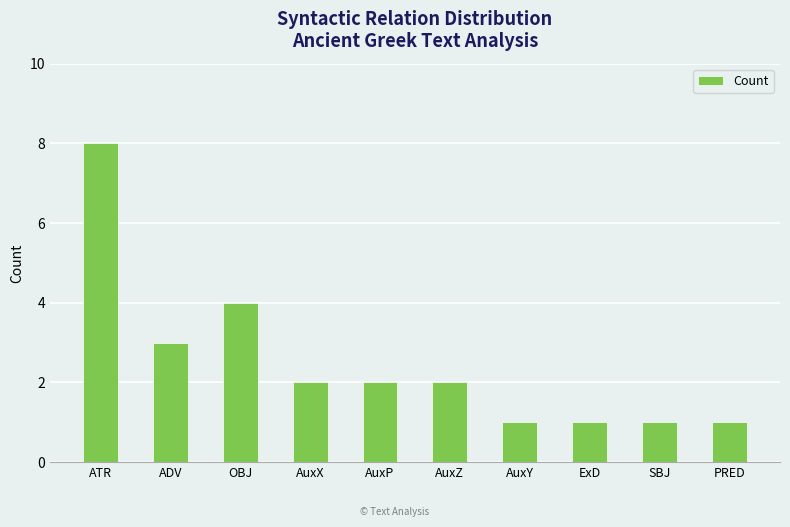

At which label is the value closest to 4?

OBJ